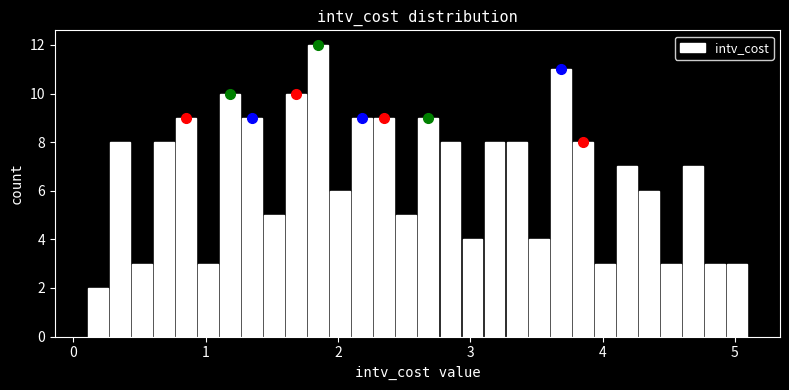

Around what value on the x-axis is the tallest bar? Give the approximate position of its centre, as read against the axis.

1.9